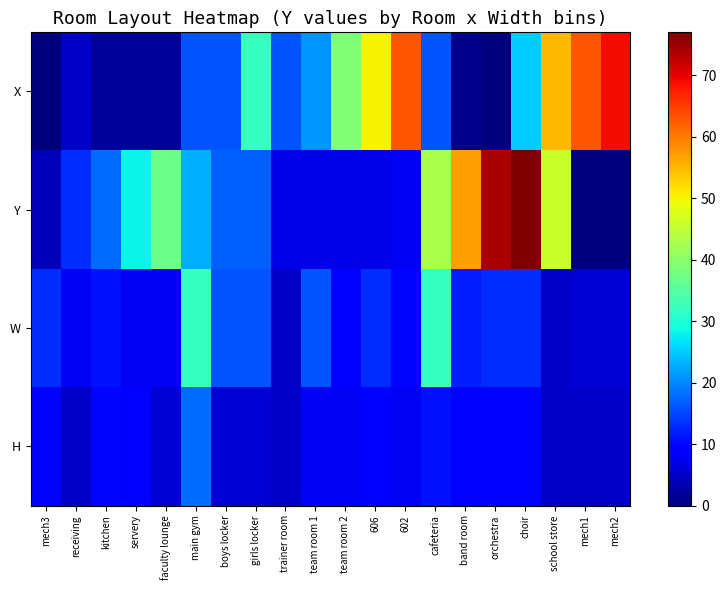

At which category does the chart reach its peak across all series?

choir